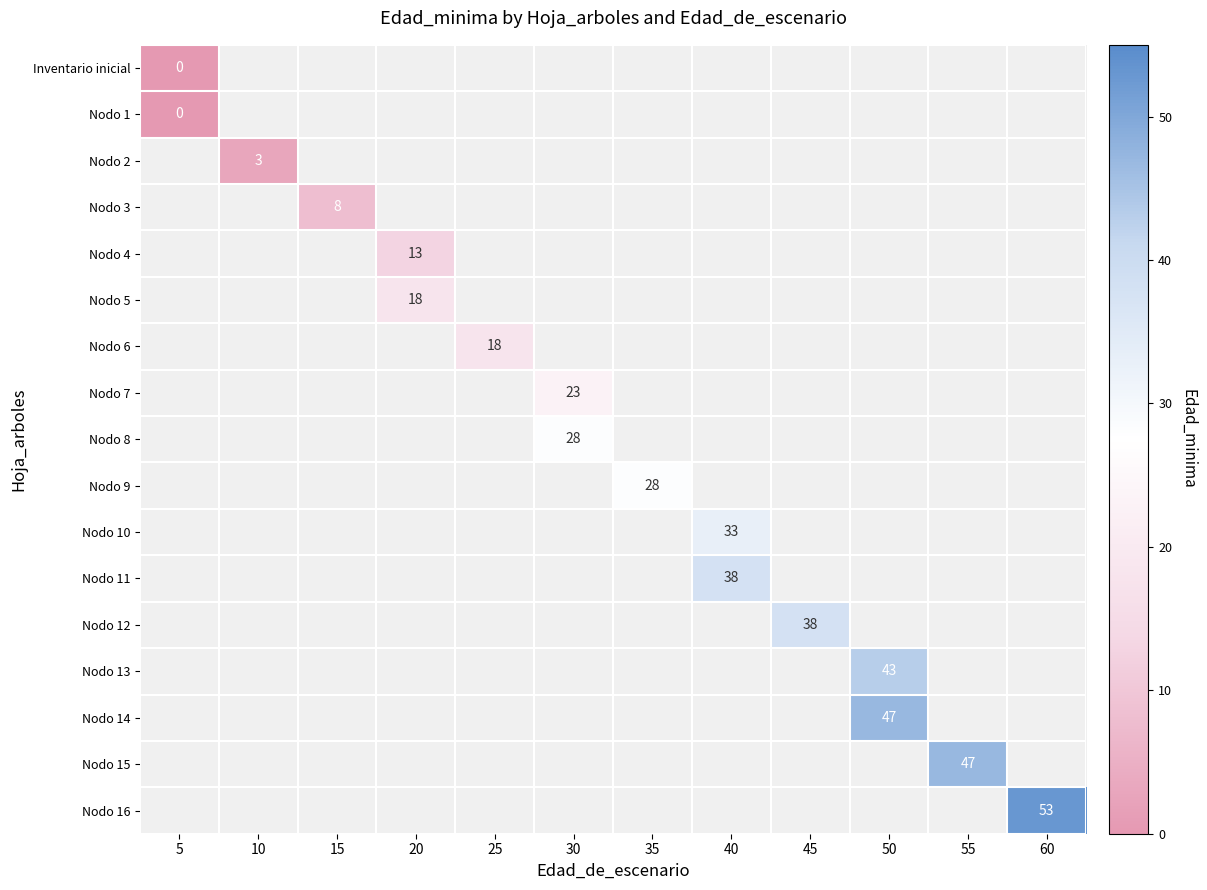

The value of Nodo 12 at 45 is 38. True or false?

True